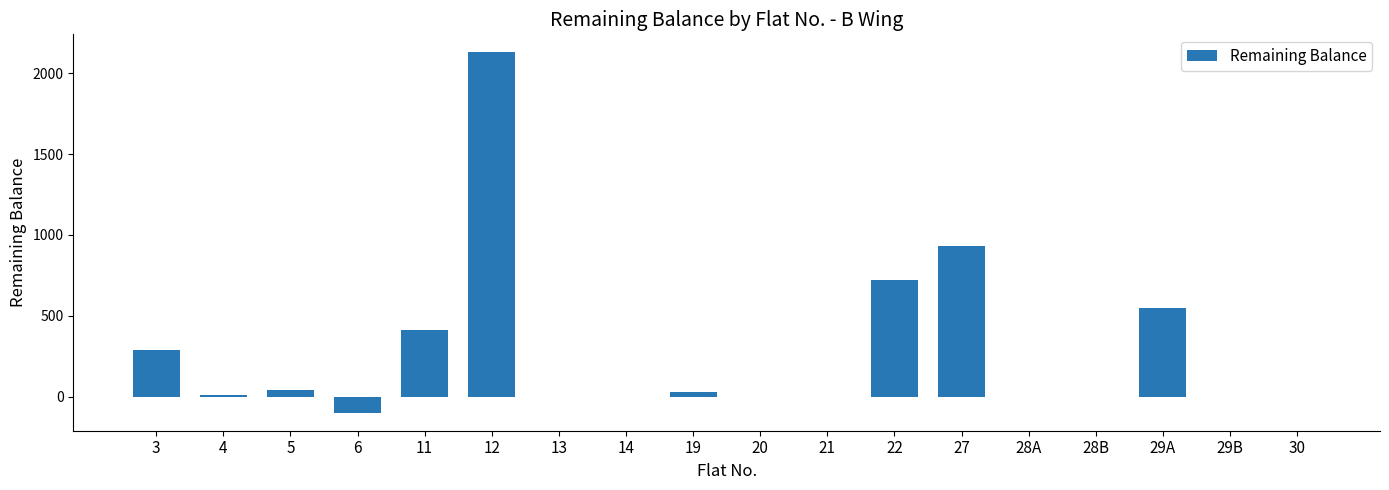

Between 3 and 29A, which is larger?

29A